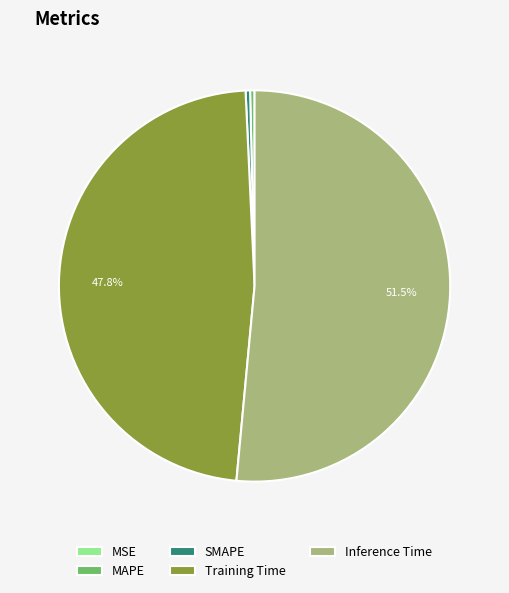

Which slice is the largest?

Inference Time